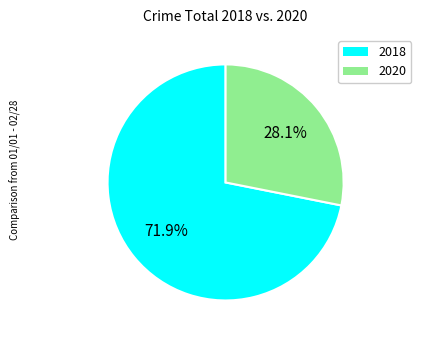

How many slices are in this pie chart?

2